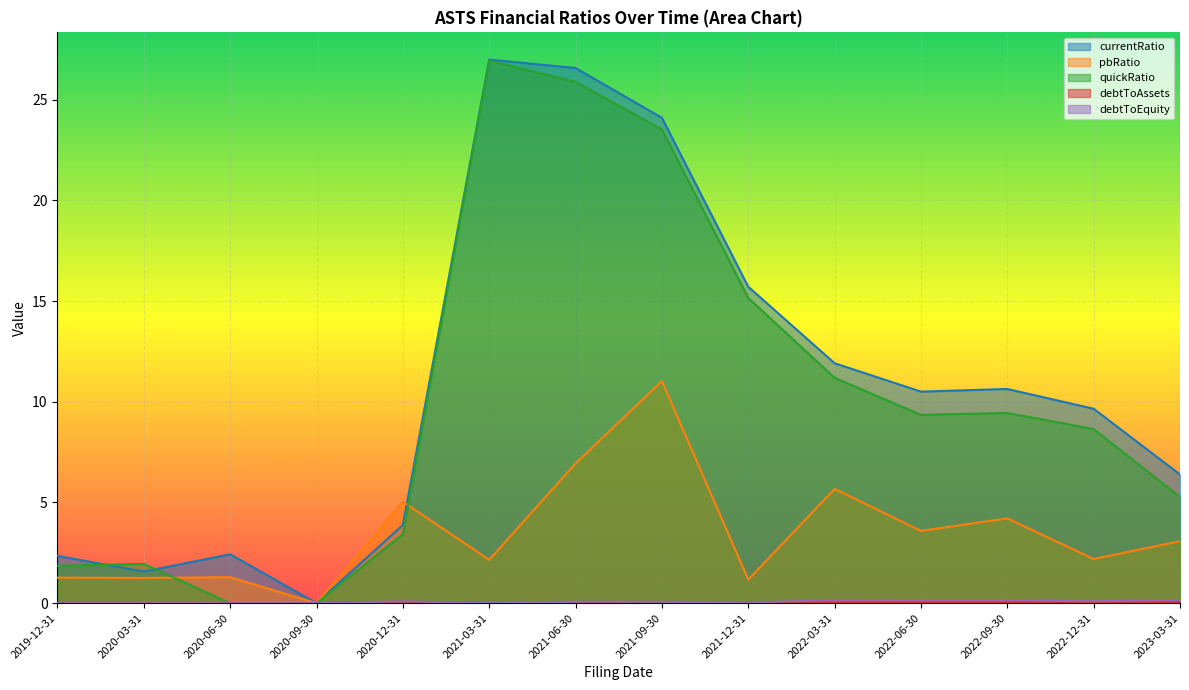

Reading left to right, list all the values displayed in this chart.

currentRatio: 2019-12-31=2.3	2020-03-31=1.6	2020-06-30=2.4	2020-09-30=0.0	2020-12-31=3.9	2021-03-31=27.0	2021-06-30=26.6	2021-09-30=24.1	2021-12-31=15.7	2022-03-31=11.9	2022-06-30=10.5	2022-09-30=10.6	2022-12-31=9.7	2023-03-31=6.4
pbRatio: 2019-12-31=1.3	2020-03-31=1.3	2020-06-30=1.3	2020-09-30=0.0	2020-12-31=5.0	2021-03-31=2.1	2021-06-30=6.9	2021-09-30=11.0	2021-12-31=1.2	2022-03-31=5.7	2022-06-30=3.6	2022-09-30=4.2	2022-12-31=2.2	2023-03-31=3.1
quickRatio: 2019-12-31=1.9	2020-03-31=2.0	2020-06-30=0.0	2020-09-30=0.0	2020-12-31=3.4	2021-03-31=26.9	2021-06-30=25.9	2021-09-30=23.5	2021-12-31=15.2	2022-03-31=11.2	2022-06-30=9.3	2022-09-30=9.4	2022-12-31=8.6	2023-03-31=5.3
debtToAssets: 2019-12-31=0.0	2020-03-31=0.0	2020-06-30=0.0	2020-09-30=0.0	2020-12-31=0.1	2021-03-31=0.0	2021-06-30=0.0	2021-09-30=0.0	2021-12-31=0.0	2022-03-31=0.0	2022-06-30=0.0	2022-09-30=0.0	2022-12-31=0.0	2023-03-31=0.0
debtToEquity: 2019-12-31=0.0	2020-03-31=0.0	2020-06-30=0.0	2020-09-30=0.0	2020-12-31=0.1	2021-03-31=0.0	2021-06-30=0.1	2021-09-30=0.1	2021-12-31=0.0	2022-03-31=0.1	2022-06-30=0.1	2022-09-30=0.1	2022-12-31=0.1	2023-03-31=0.1